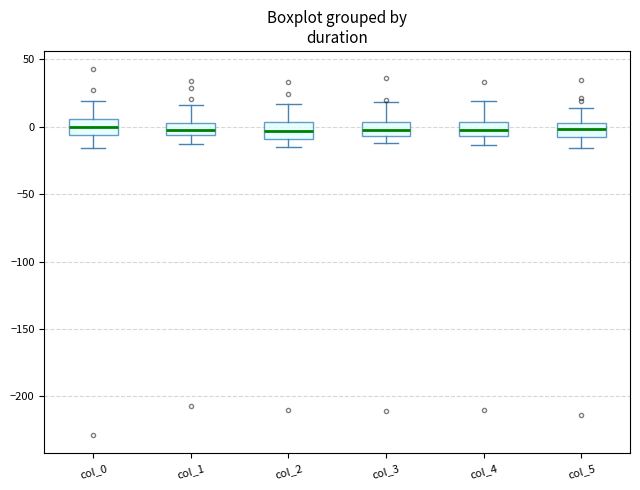

Where does the upper whisker of the box for col_3 end on the y-axis? The values are not printed on the chart, so give them approximately, as read against the axis.

20